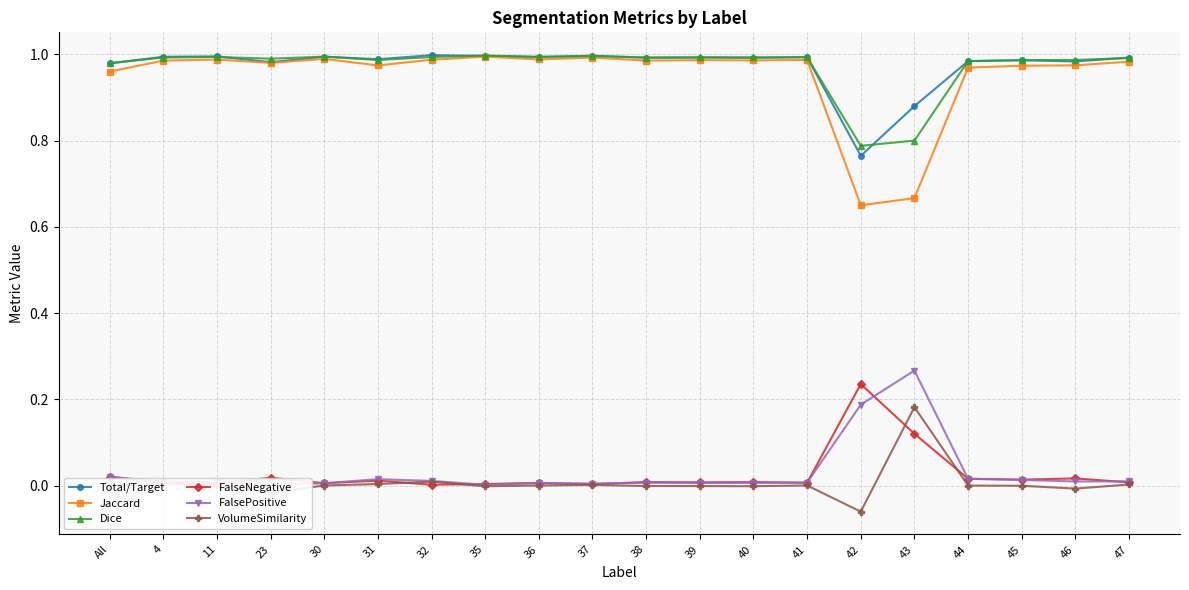

True or false: FalseNegative and Dice cross at least once.

False